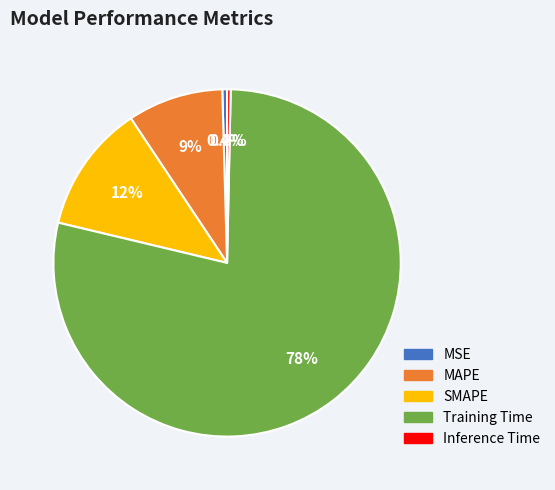

Does any single category account for the majority?

Yes